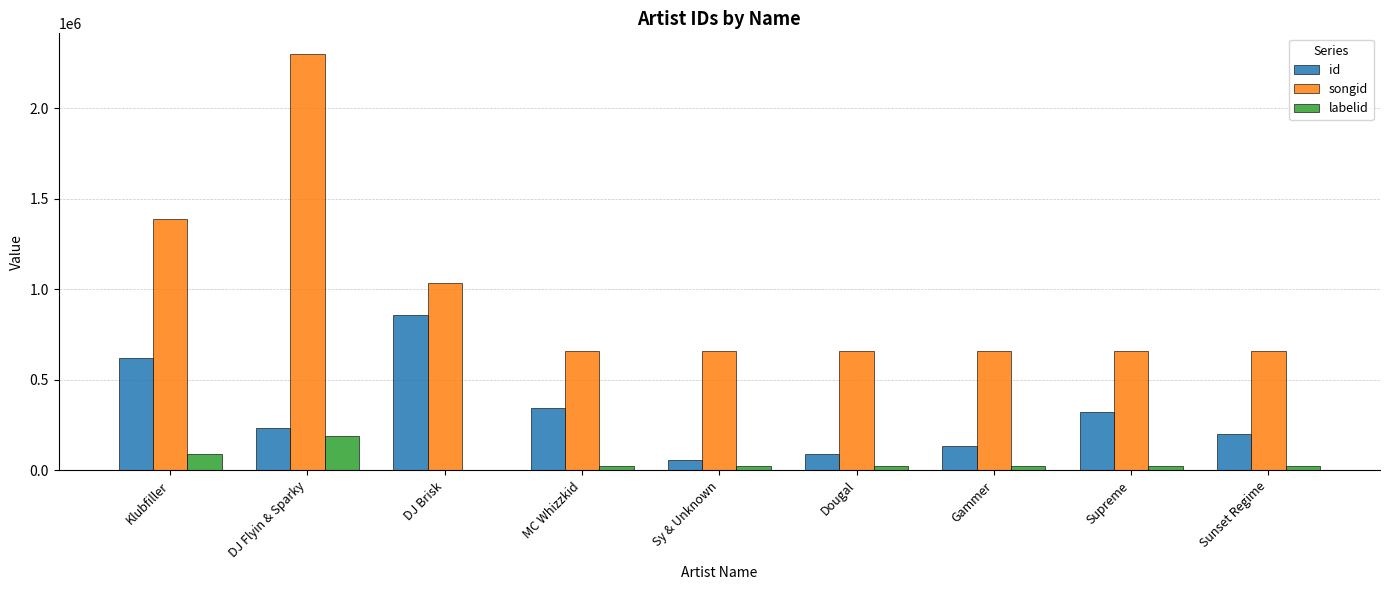

Where is songid nearest to the value 1478536?

Klubfiller